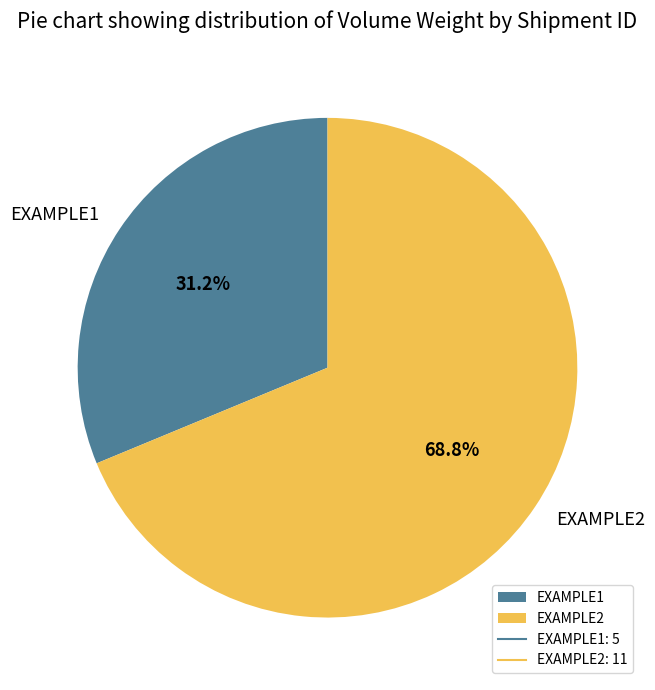

Do EXAMPLE1 and EXAMPLE2 together represent more than half of the pie?

Yes